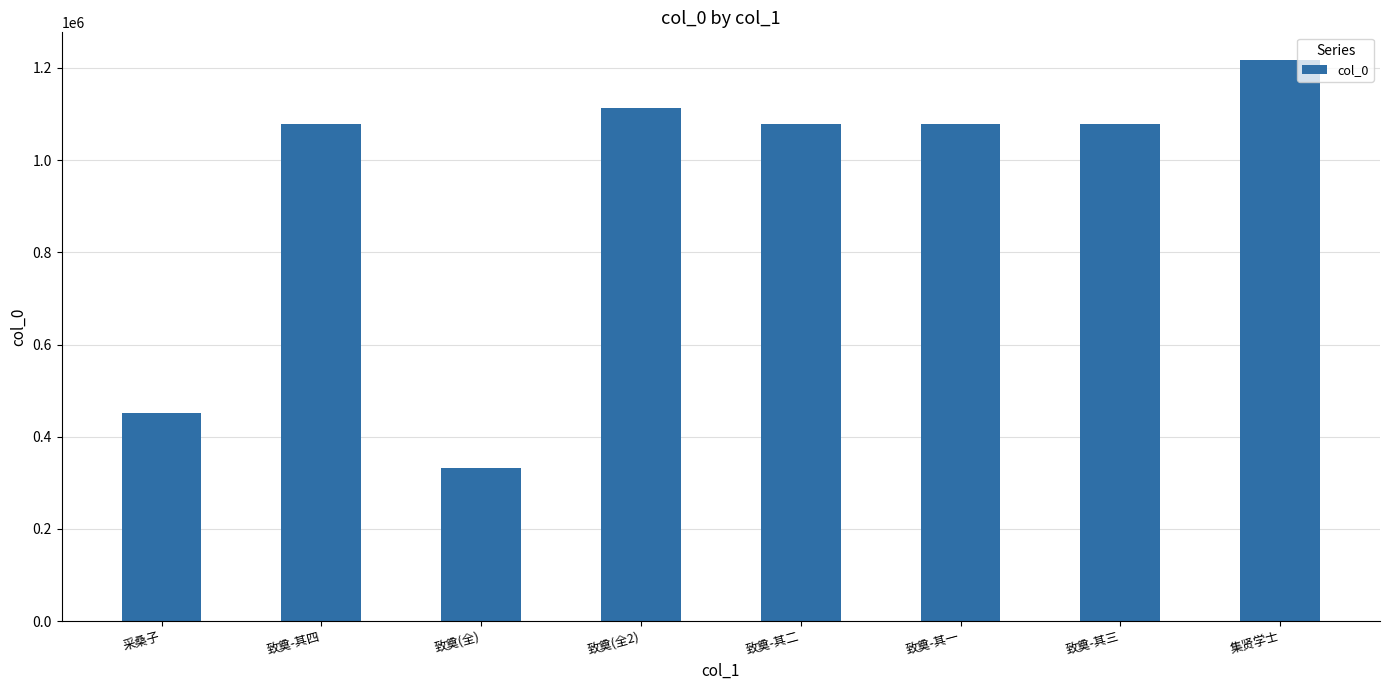

What is the label of the 5th bar from the right?

致奠(全2)